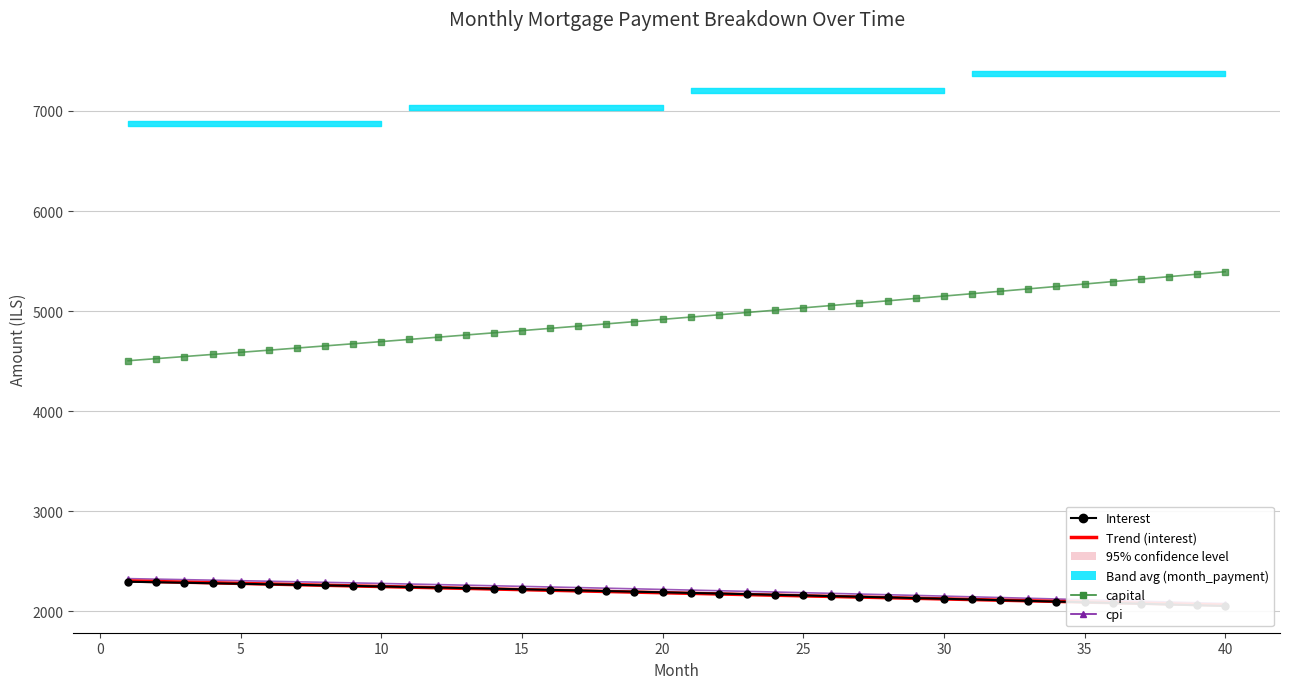

The value of cpi at −5 is 3575.2. True or false?

False